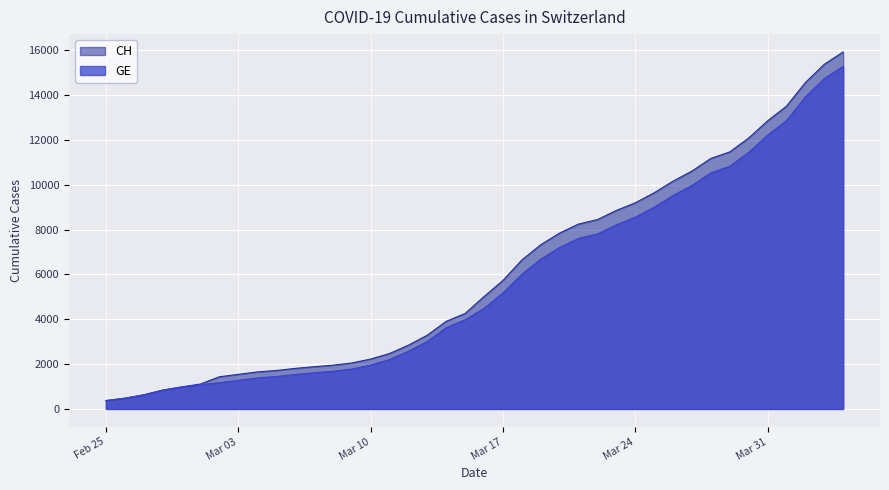

Which series has the widest spread of values?

CH